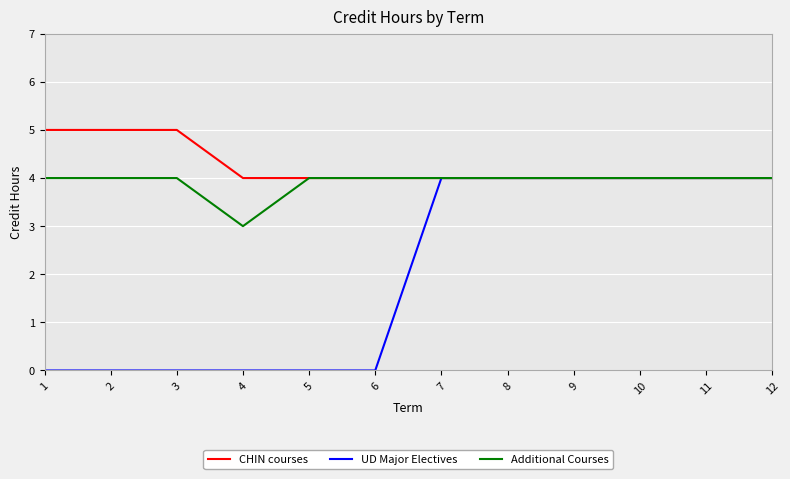

Which series changed the most between 2 and 7?

UD Major Electives